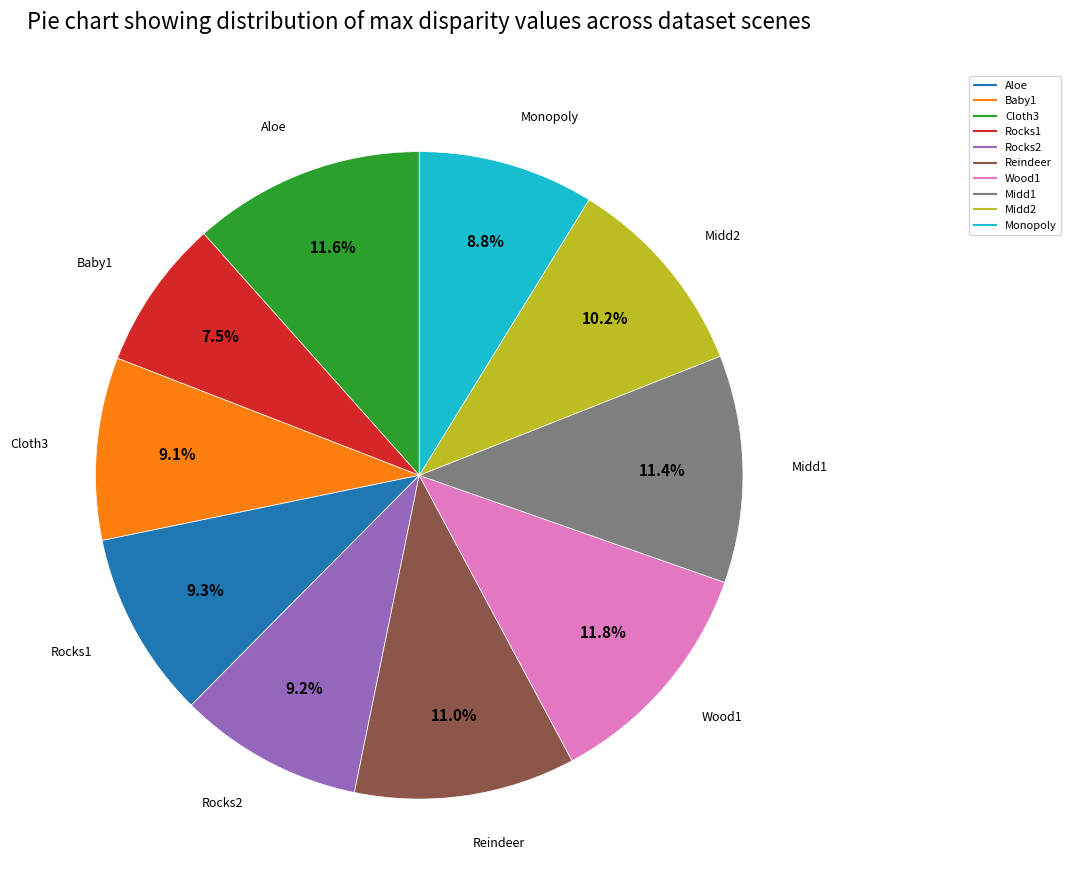

What percentage is NOT represented by Baby1?

92.5%